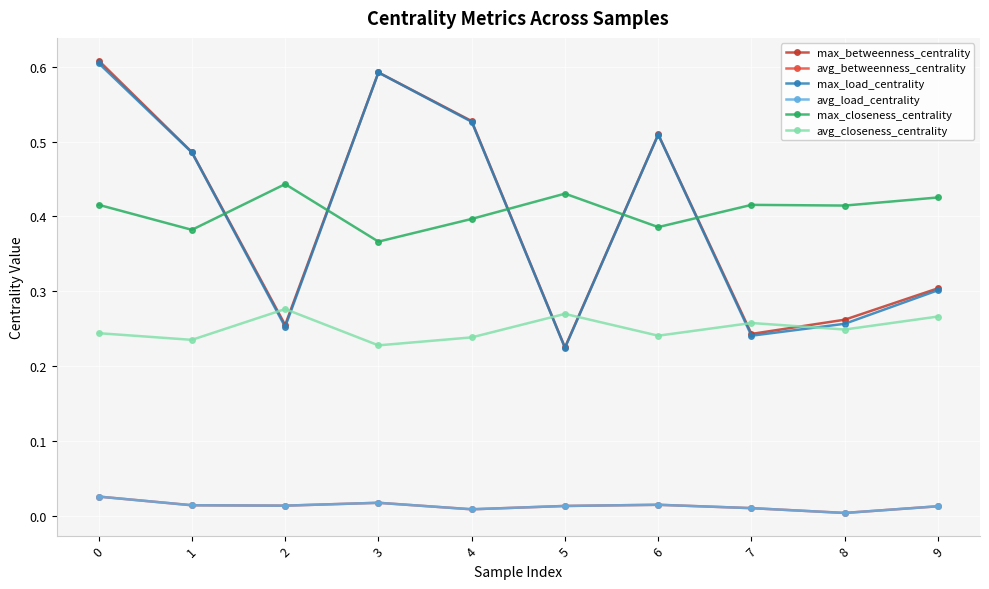

Reading left to right, extract all data points from this chart.

max_betweenness_centrality: 0=0.6	1=0.5	2=0.3	3=0.6	4=0.5	5=0.2	6=0.5	7=0.2	8=0.3	9=0.3
avg_betweenness_centrality: 0=0.0	1=0.0	2=0.0	3=0.0	4=0.0	5=0.0	6=0.0	7=0.0	8=0.0	9=0.0
max_load_centrality: 0=0.6	1=0.5	2=0.3	3=0.6	4=0.5	5=0.2	6=0.5	7=0.2	8=0.3	9=0.3
avg_load_centrality: 0=0.0	1=0.0	2=0.0	3=0.0	4=0.0	5=0.0	6=0.0	7=0.0	8=0.0	9=0.0
max_closeness_centrality: 0=0.4	1=0.4	2=0.4	3=0.4	4=0.4	5=0.4	6=0.4	7=0.4	8=0.4	9=0.4
avg_closeness_centrality: 0=0.2	1=0.2	2=0.3	3=0.2	4=0.2	5=0.3	6=0.2	7=0.3	8=0.2	9=0.3